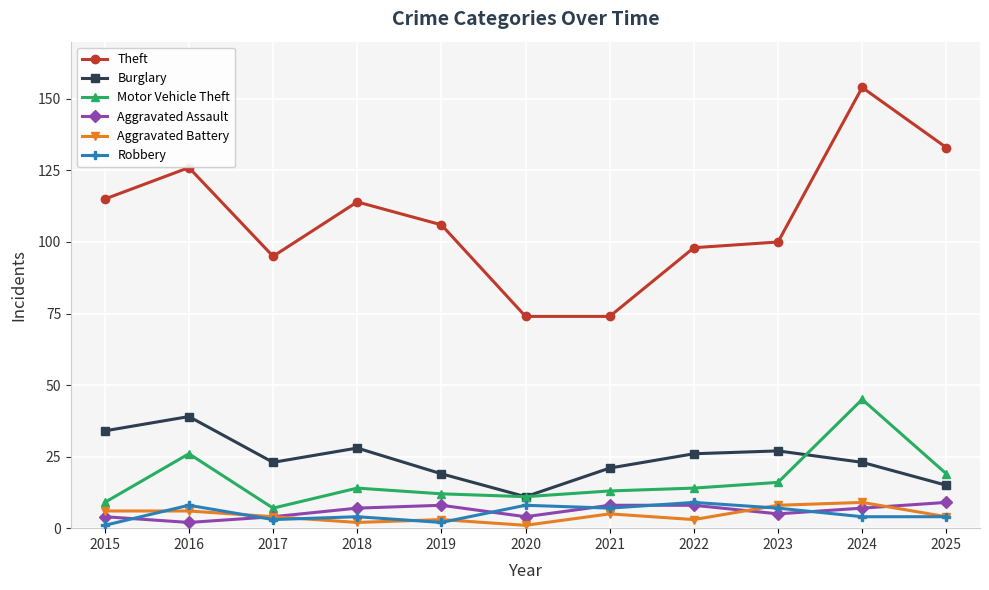

True or false: Motor Vehicle Theft and Robbery cross at least once.

False